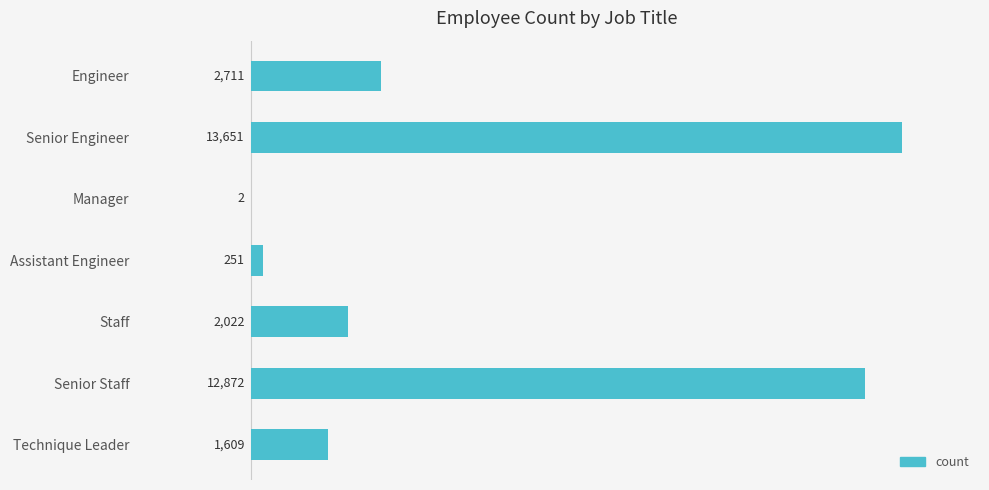

The chart shows a value of 13651 at Senior Engineer. True or false?

True